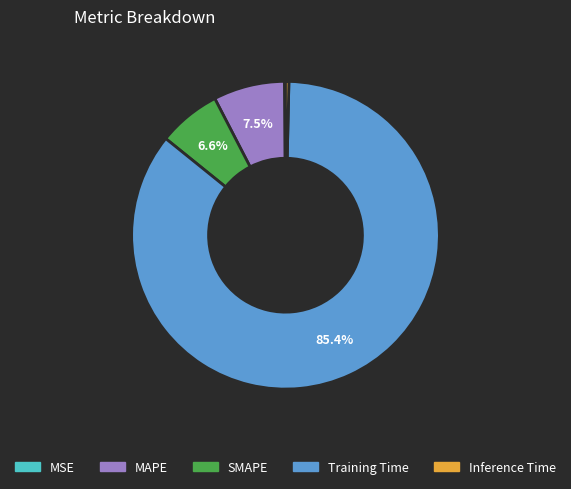

Between SMAPE and MAPE, which is larger?

MAPE